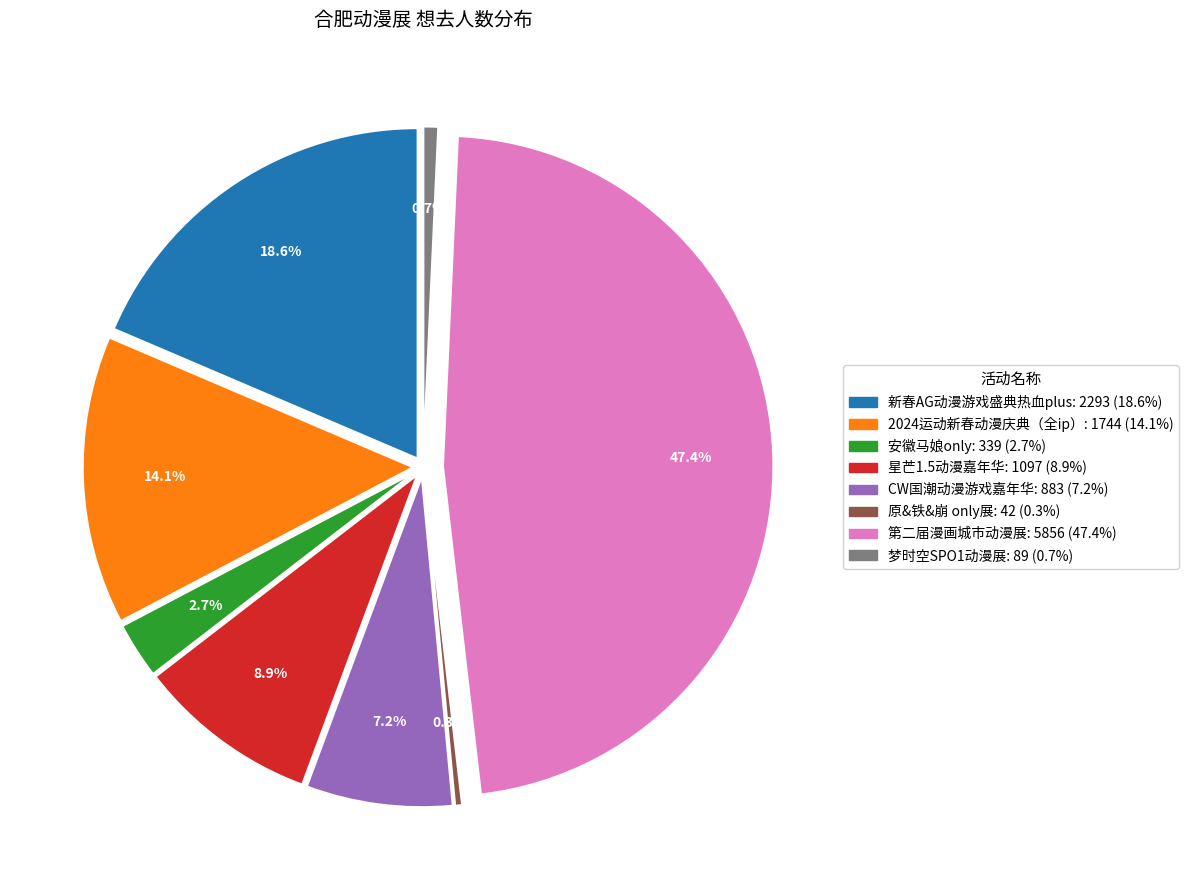

How many segments does this pie chart have?

8